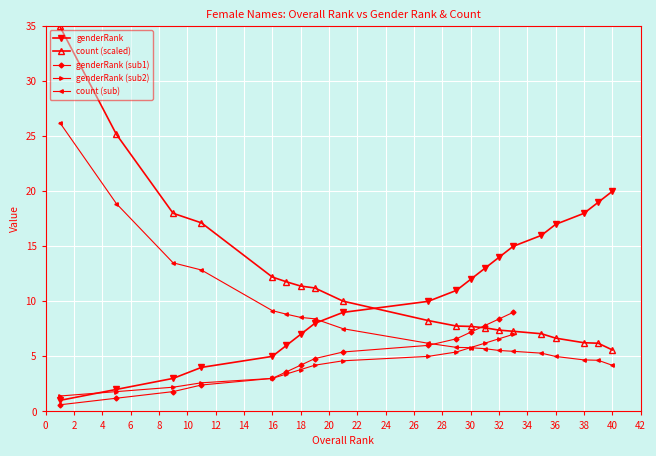

The count (sub) series shows 9.2 at 16. True or false?

True